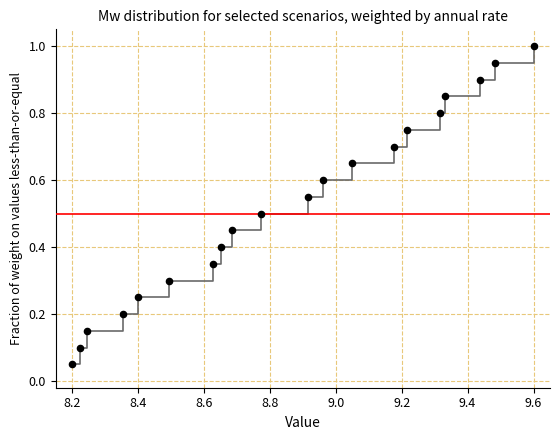

What is the greatest value displayed?

1.0